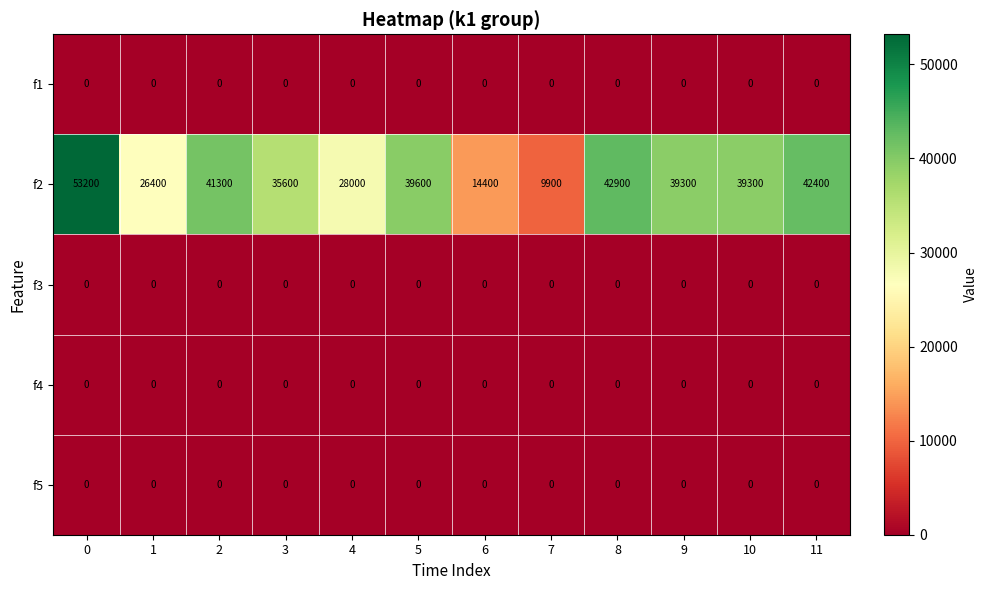

The f5 series shows 0 at 9. True or false?

True